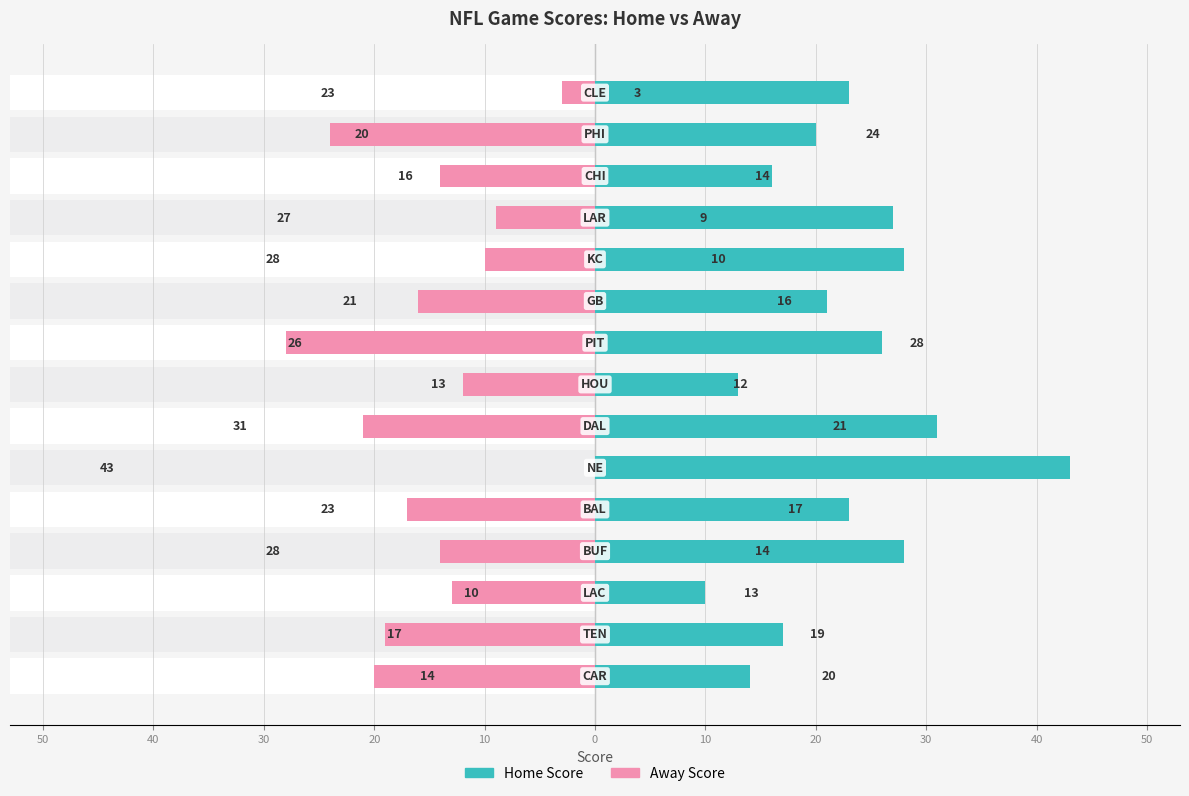

Is it true that Away Score equals -28 at 30?

True